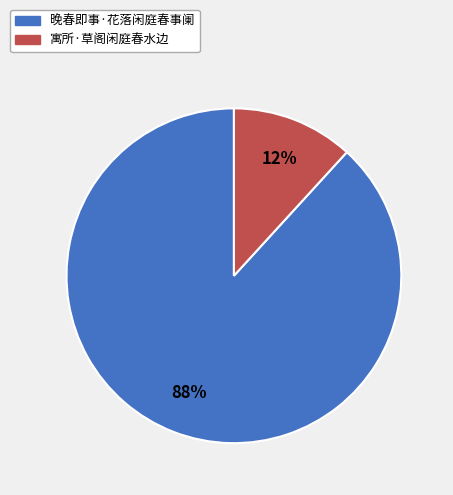

To the nearest percent, what is the combined percentage of 晚春即事·花落闲庭春事阑 and 寓所·草阁闲庭春水边?

100%